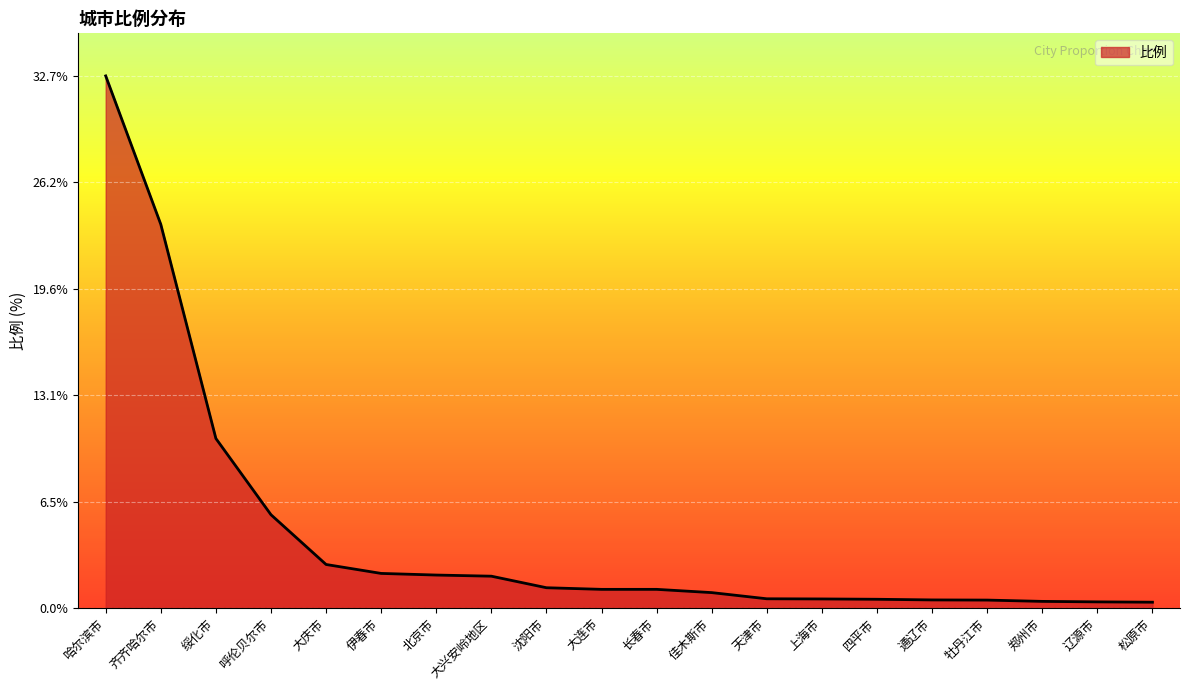

What value does the data have at 北京市?

2.0